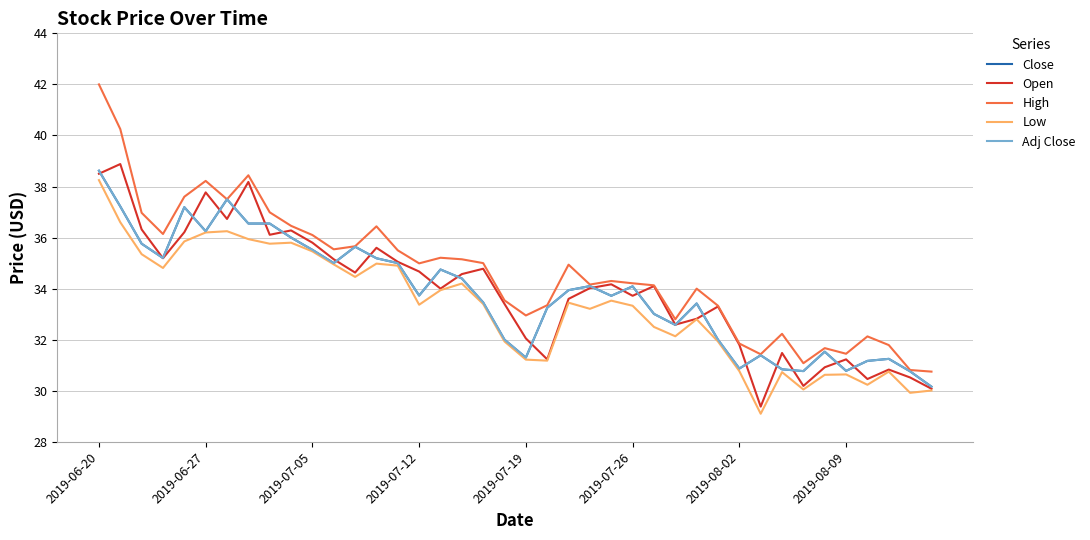

Reading left to right, what are all the values shown in this chart?

Close: 38.6	37.2	35.8	35.2	37.2	36.2	37.5	36.5	36.5	36.0	35.5	35.0	35.6	35.2	35.0	33.7	34.8	34.4	33.5	32.0	31.3	33.2	33.9	34.1	33.7	34.1	33.0	32.6	33.4	32.0	30.9	31.4	30.8	30.8	31.5	30.8	31.2	31.2	30.8	30.2
Open: 38.5	38.9	36.3	35.2	36.2	37.8	36.7	38.2	36.1	36.3	35.8	35.2	34.6	35.6	35.0	34.7	34.0	34.6	34.8	33.4	32.0	31.2	33.6	34.0	34.2	33.7	34.1	32.6	32.8	33.3	31.8	29.4	31.5	30.2	30.9	31.2	30.5	30.8	30.5	30.1
High: 42.0	40.2	37.0	36.1	37.6	38.2	37.5	38.4	37.0	36.5	36.1	35.5	35.7	36.4	35.5	35.0	35.2	35.2	35.0	33.5	33.0	33.3	34.9	34.2	34.3	34.2	34.1	32.8	34.0	33.3	31.9	31.4	32.2	31.1	31.7	31.5	32.1	31.8	30.8	30.8
Low: 38.2	36.6	35.3	34.8	35.8	36.2	36.2	35.9	35.8	35.8	35.5	35.0	34.5	35.0	34.9	33.4	33.9	34.2	33.4	31.9	31.2	31.2	33.5	33.2	33.5	33.3	32.5	32.1	32.8	31.9	30.8	29.1	30.7	30.0	30.6	30.6	30.2	30.8	29.9	30.0
Adj Close: 38.6	37.2	35.8	35.2	37.2	36.2	37.5	36.5	36.5	36.0	35.5	35.0	35.6	35.2	35.0	33.7	34.8	34.4	33.5	32.0	31.3	33.2	33.9	34.1	33.7	34.1	33.0	32.6	33.4	32.0	30.9	31.4	30.8	30.8	31.5	30.8	31.2	31.2	30.8	30.2